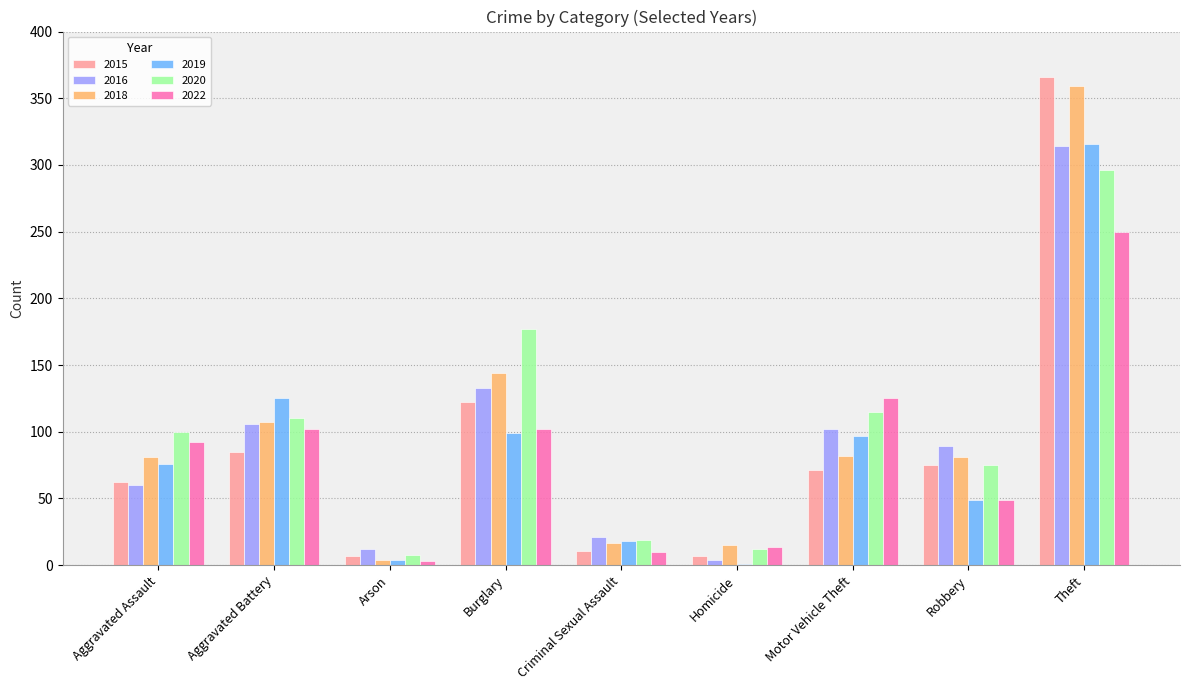

What is the sum of all 2016 values?

841